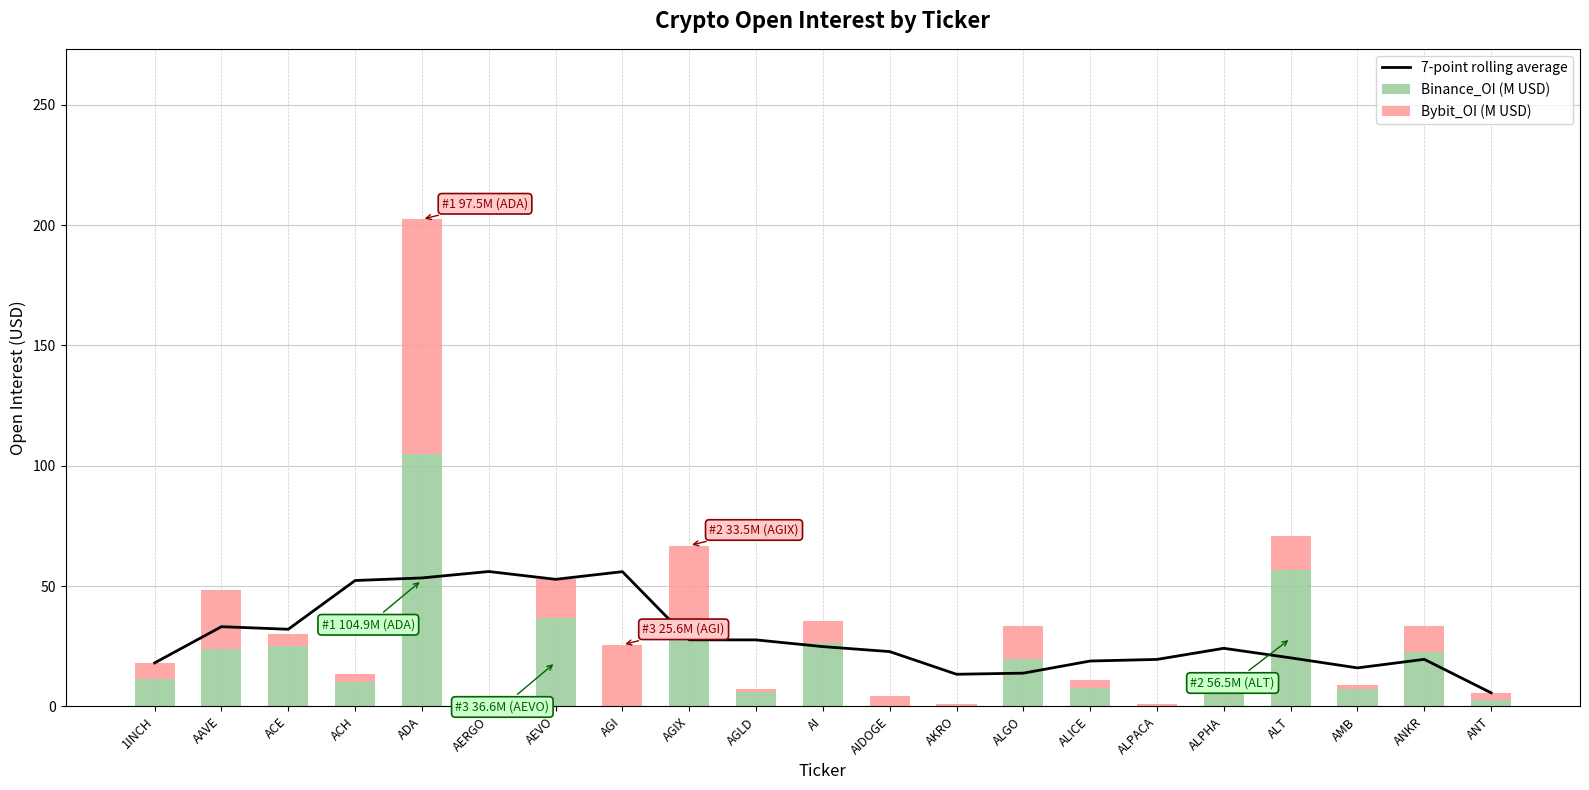

At which category is the sum across all series the highest?

ADA